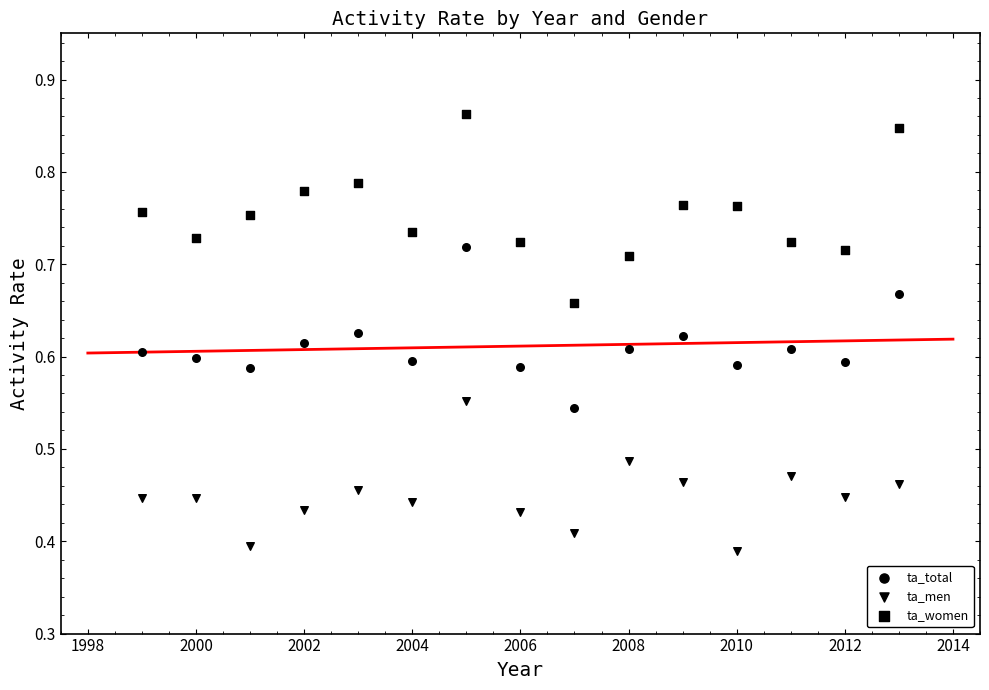

Count the number of points in this scatter plot.

45